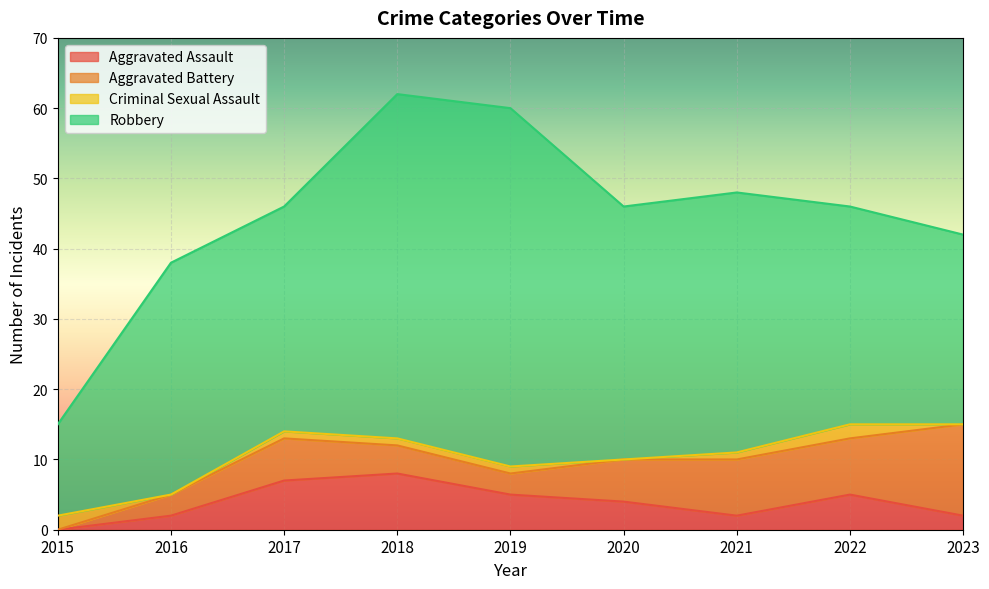

Reading right to left, extract all data points from this chart.

Aggravated Assault: 2	5	2	4	5	8	7	2	0
Aggravated Battery: 13	8	8	6	3	4	6	3	0
Criminal Sexual Assault: 0	2	1	0	1	1	1	0	2
Robbery: 27	31	37	36	51	49	32	33	13